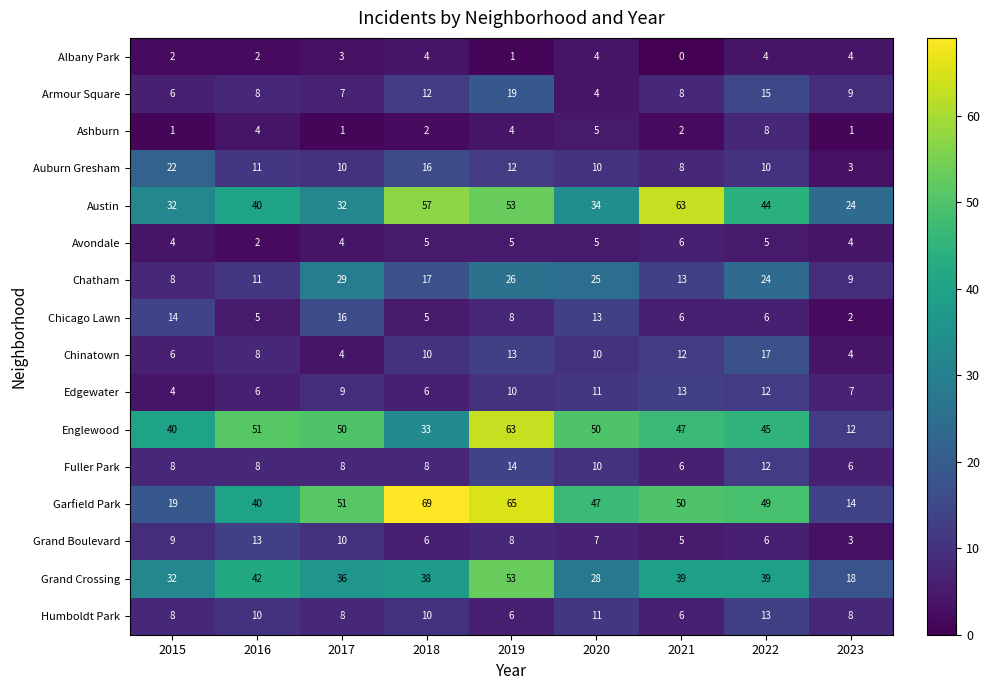

What is the difference between the second highest and minimum values in the Garfield Park series?

51